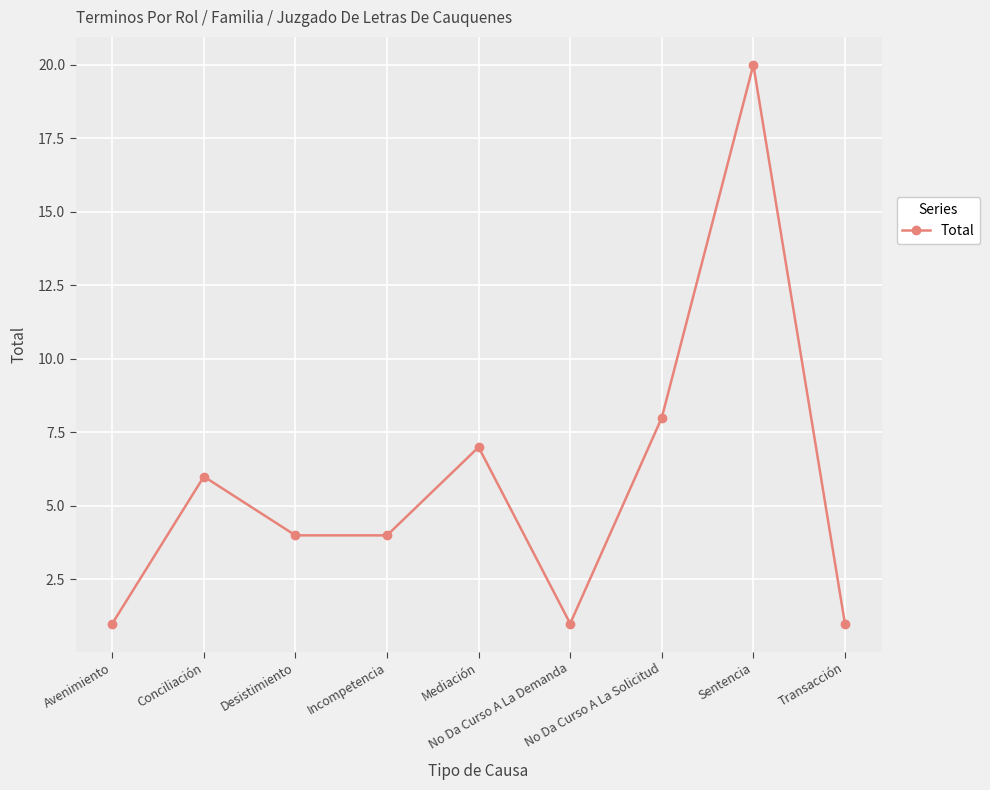

What is the maximum value shown in the chart?

20